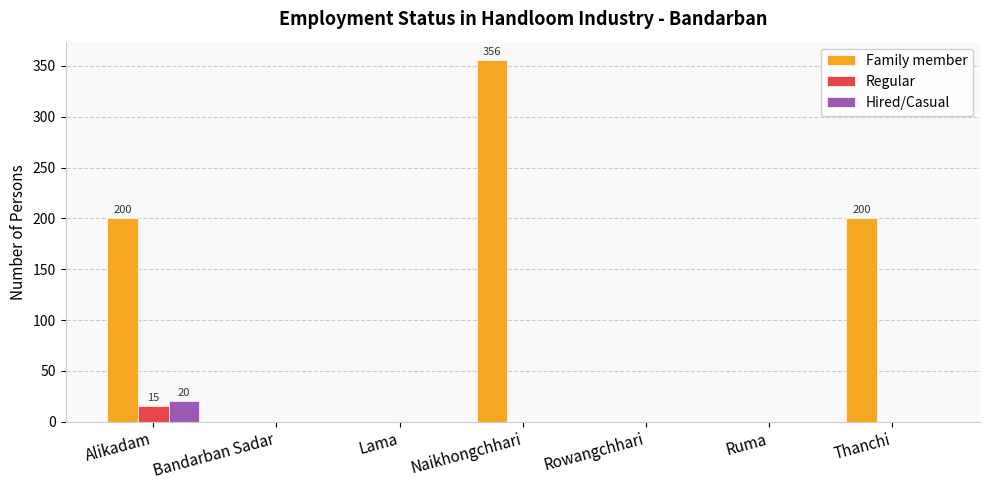

Reading left to right, extract all data points from this chart.

Family member: 200	0	0	356	0	0	200
Regular: 15	0	0	0	0	0	0
Hired/Casual: 20	0	0	0	0	0	0